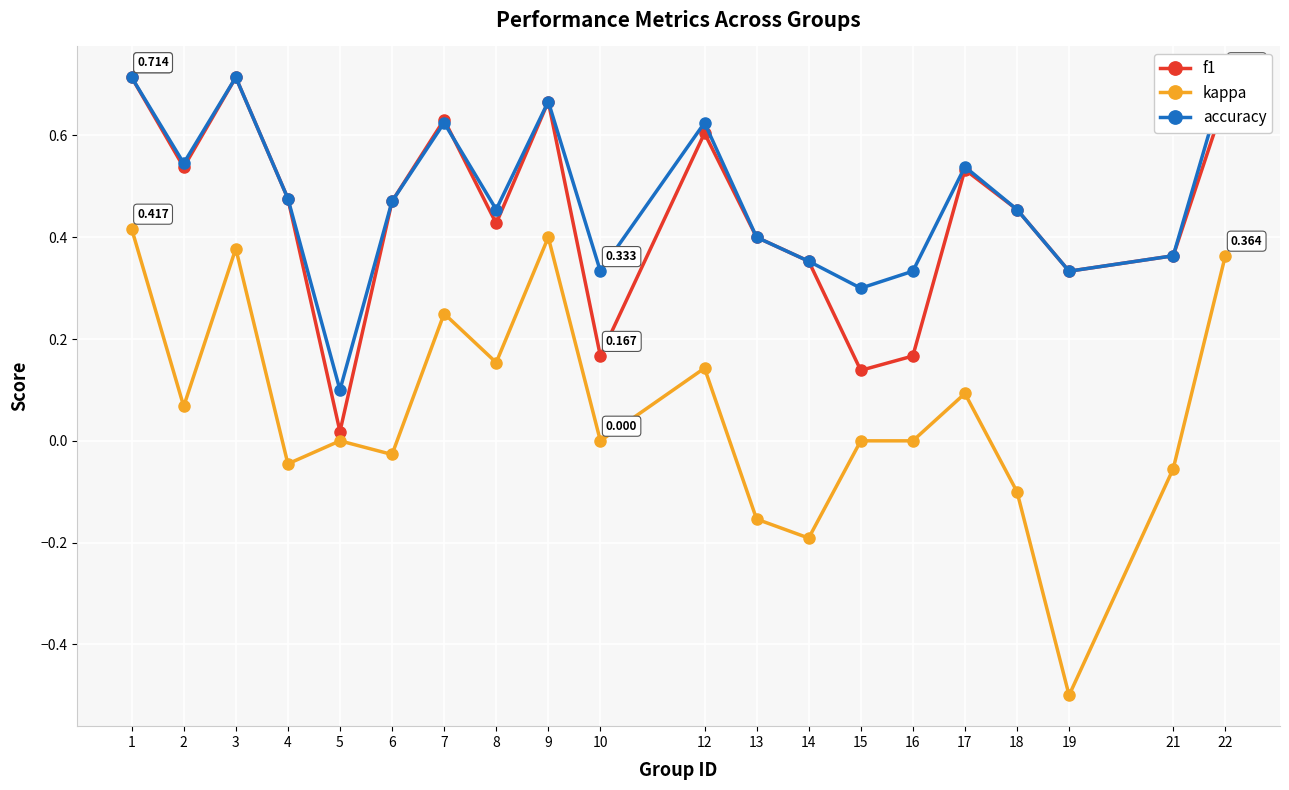

Which category has the highest value across all series?

1